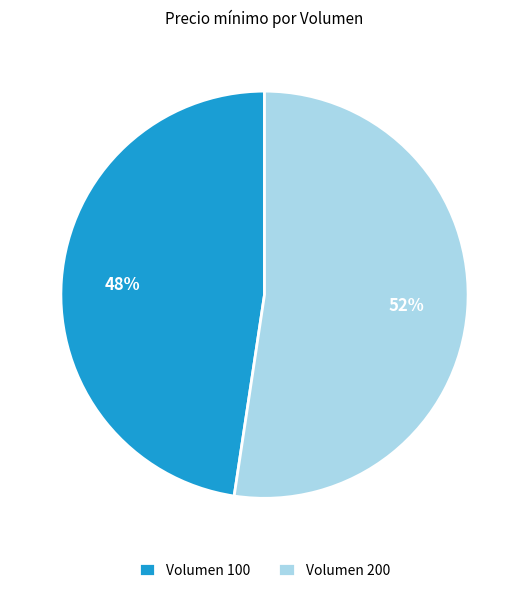

Is there any slice that represents more than half of the pie?

Yes